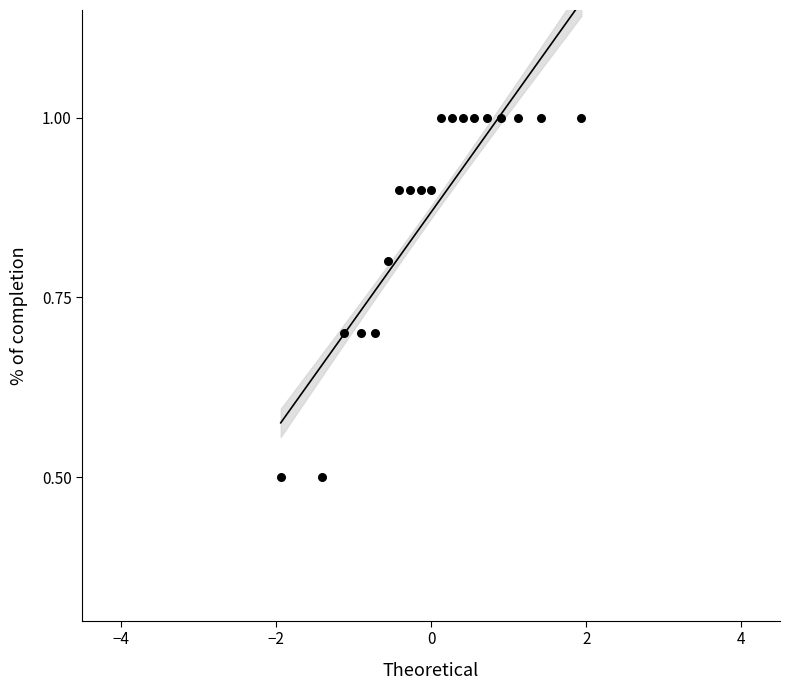

What is the range of Y values (max minus min)?

0.5